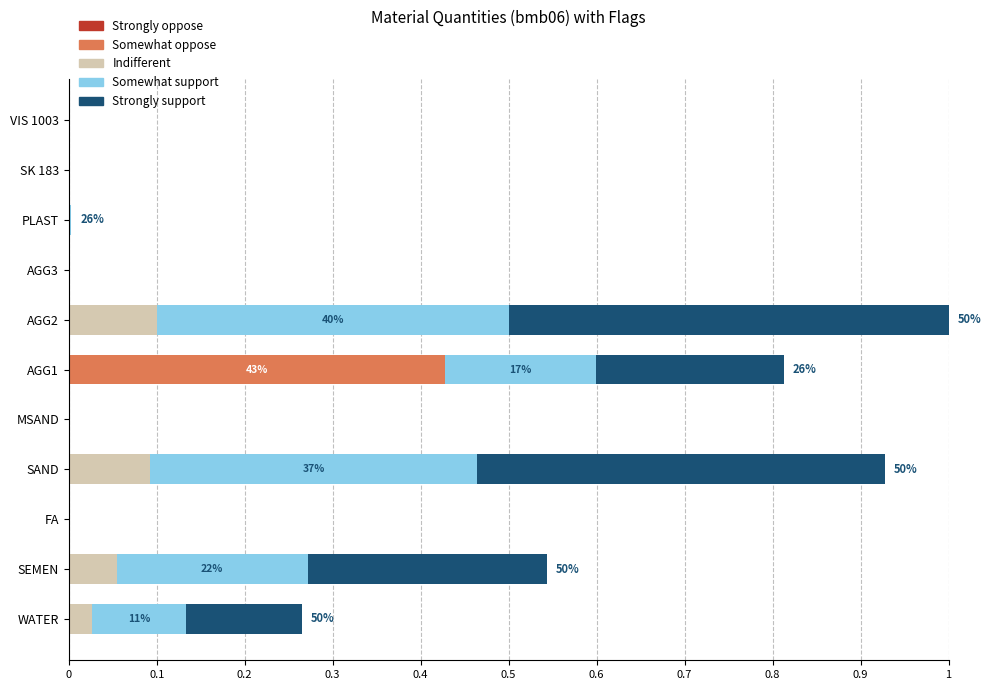

Is it true that Somewhat oppose equals -0.2 at AGG2?

False